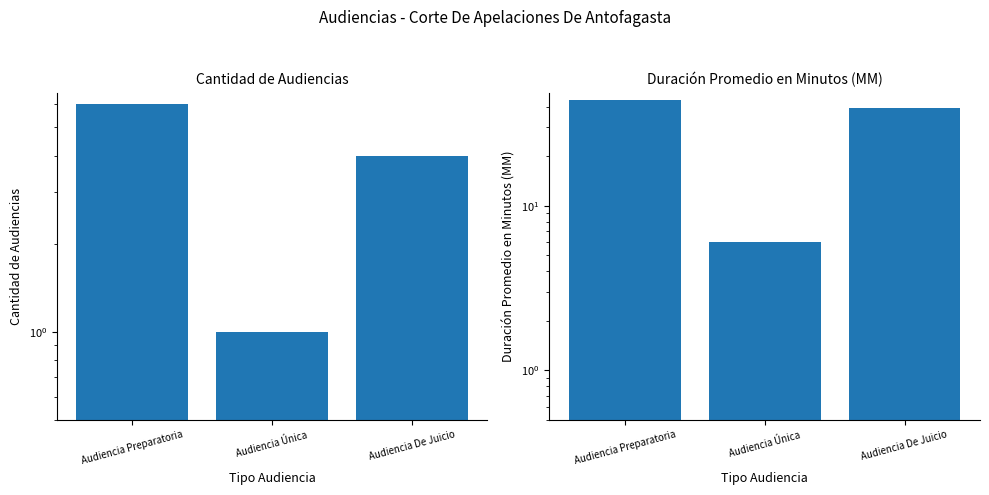

What is the difference between the second highest and minimum values in the Duración Promedio en Minutos (MM) series?

33